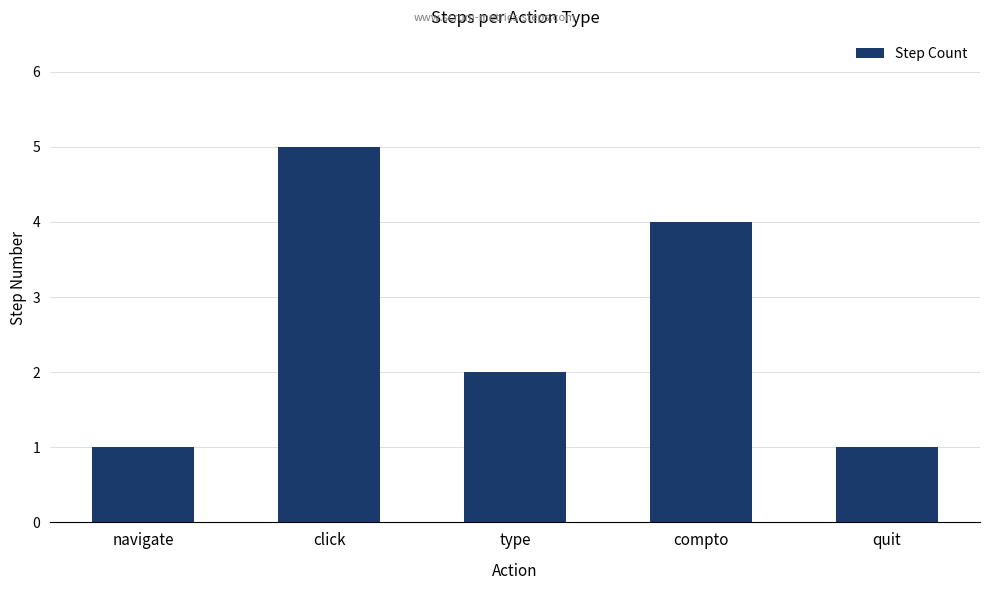

What is the difference between the maximum and second lowest values?

4